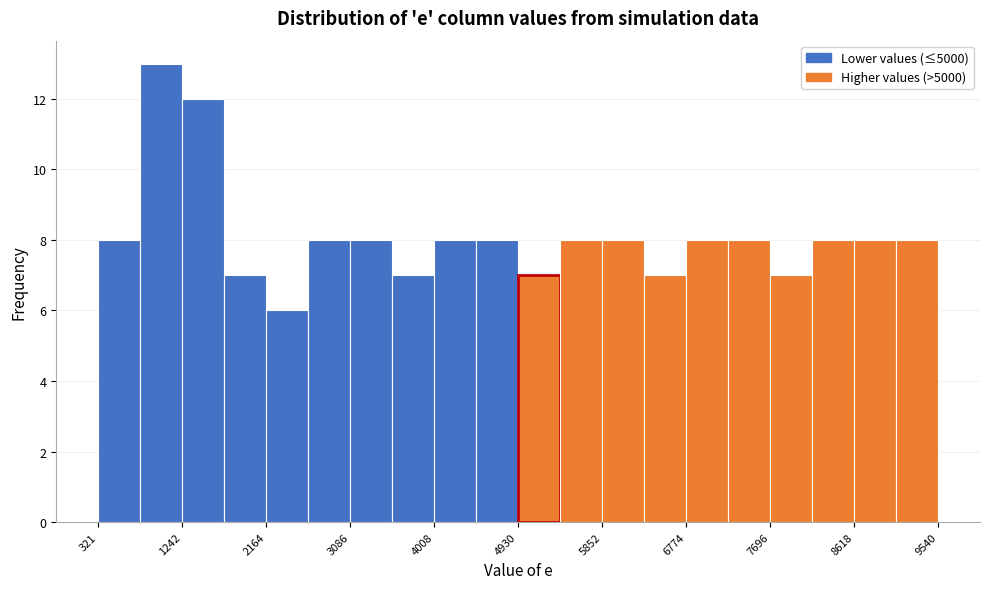

Reading left to right, list every bar in this chart as the range it spans on the x-axis followed by its height. Neither the bar edges nor the heights are printed on the chart, so give them approximately, as read against the axes.

300 to 800: 8
800 to 1200: 13
1200 to 1700: 12
1700 to 2200: 7
2200 to 2600: 6
2600 to 3100: 8
3100 to 3500: 8
3500 to 4000: 7
4000 to 4500: 8
4500 to 4900: 8
4900 to 5400: 7
5400 to 5900: 8
5900 to 6300: 8
6300 to 6800: 7
6800 to 7200: 8
7200 to 7700: 8
7700 to 8200: 7
8200 to 8600: 8
8600 to 9100: 8
9100 to 9500: 8